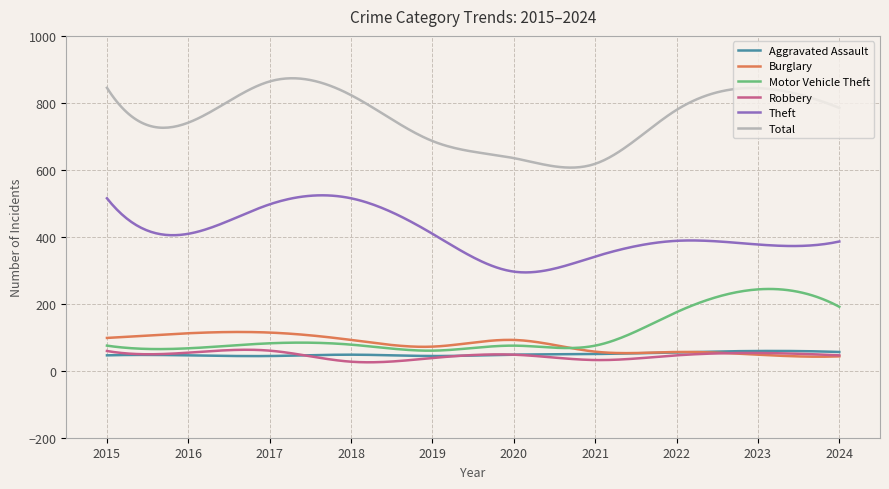

True or false: Total has more than 0 interior local peaks.

True